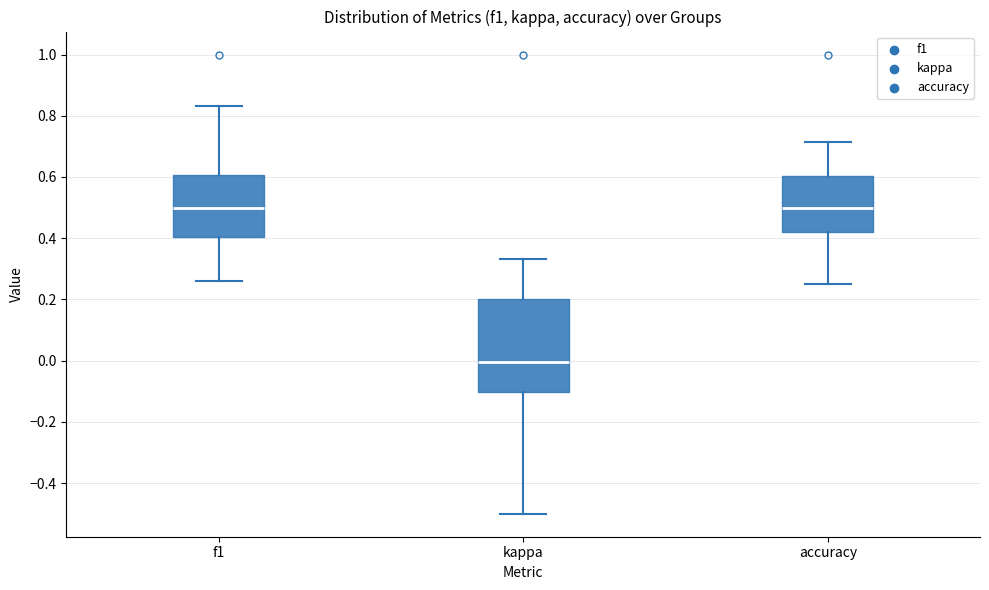

Which box is the tallest, from its lower edge to its upper edge?

kappa